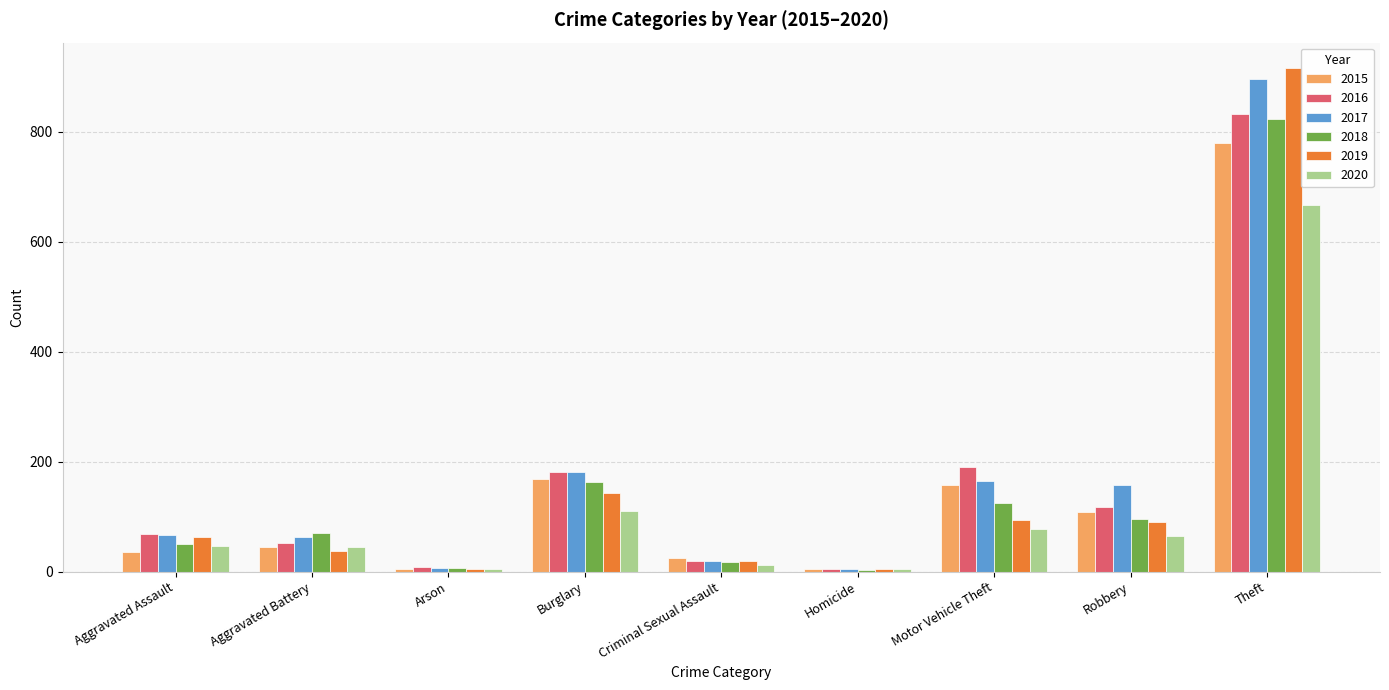

List the series in order of their peak value, highest first.

2019, 2017, 2016, 2018, 2015, 2020